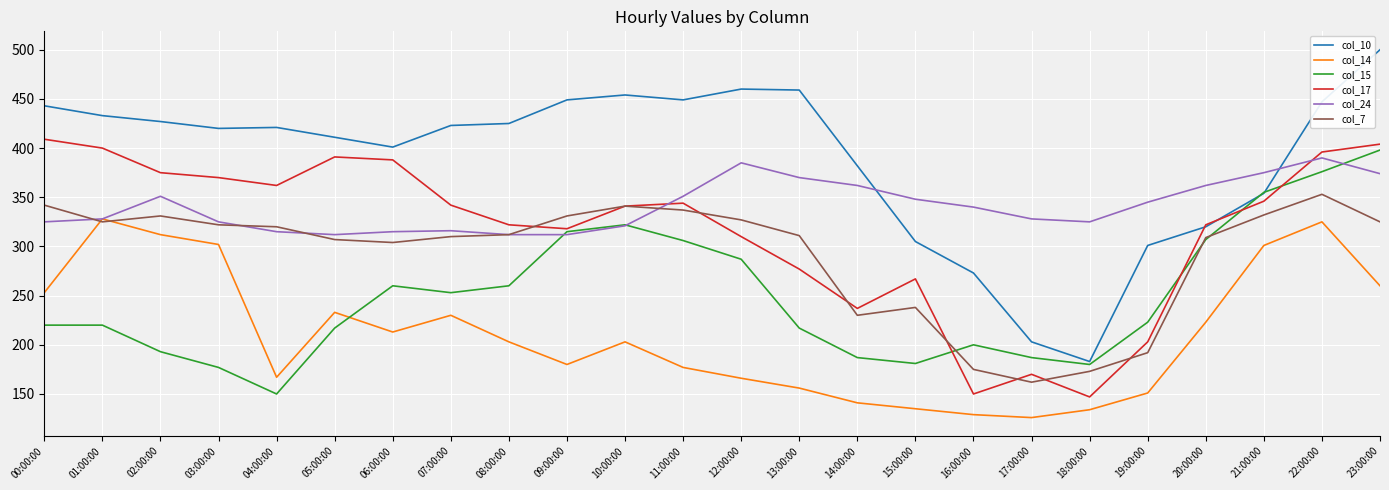

List the series in order of their peak value, lowest first.

col_14, col_7, col_24, col_15, col_17, col_10